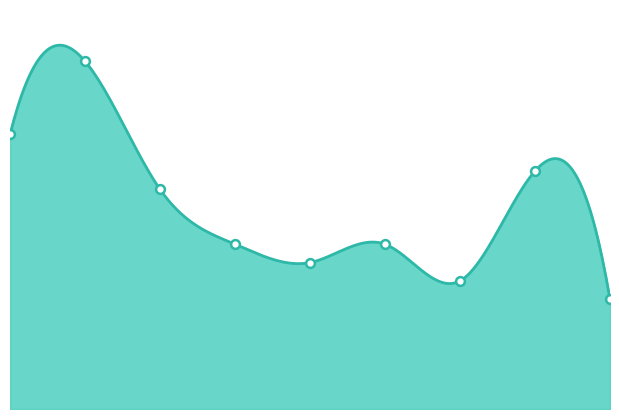

What is the change in value from 1 to 6?

-12